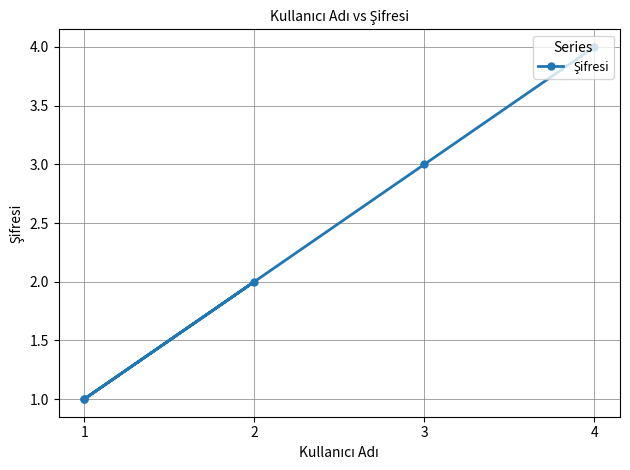

What is the sum of the values at 2 and 1?

3